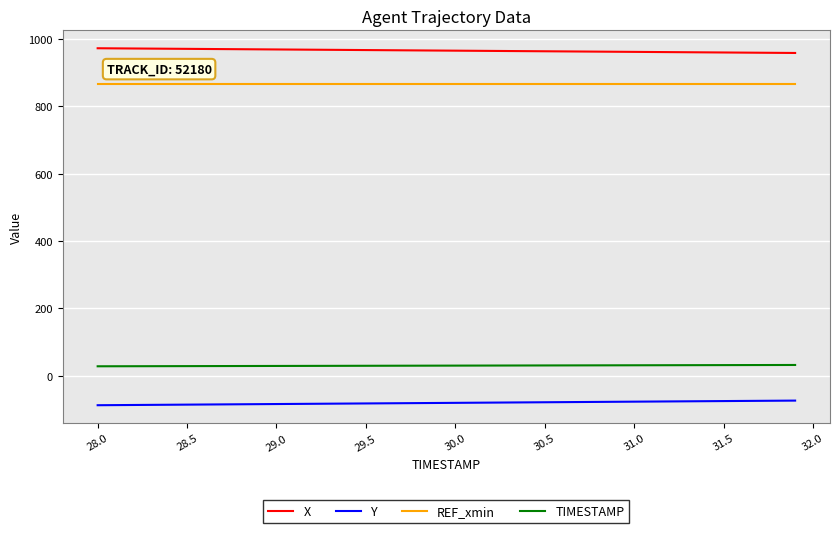

List the series in order of their peak value, lowest first.

Y, TIMESTAMP, REF_xmin, X